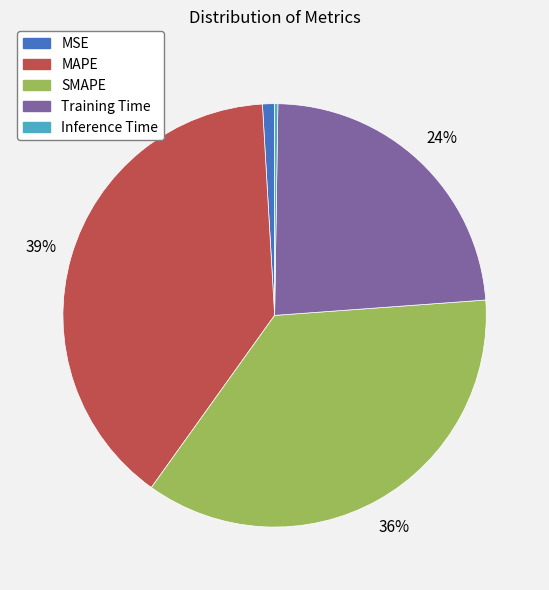

Does any single category account for the majority?

No